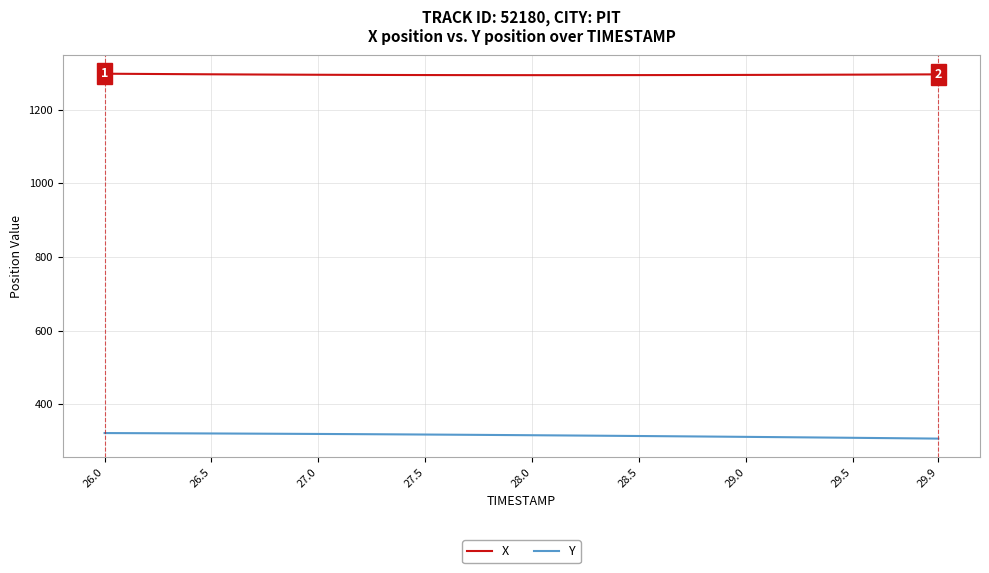

At how many categories does at least one series exceed 334?

40